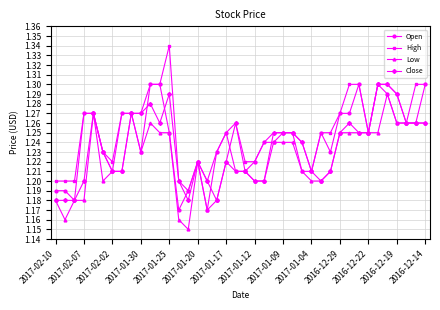

True or false: Low has more than 2 interior local peaks.

True